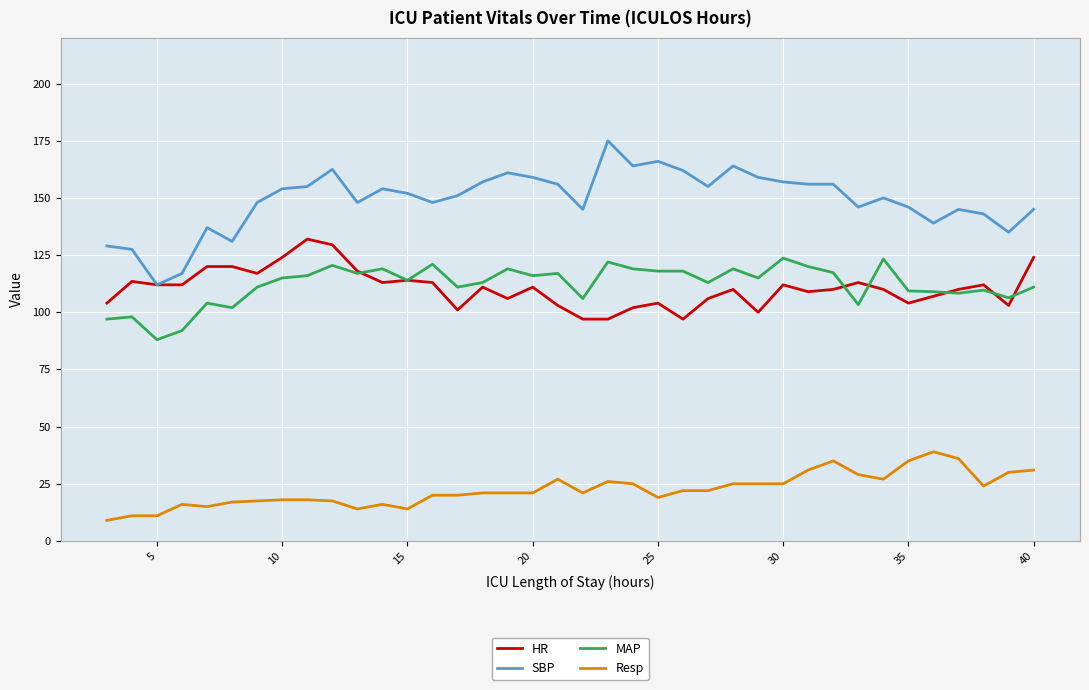

Which series has the largest total across all categories?

SBP